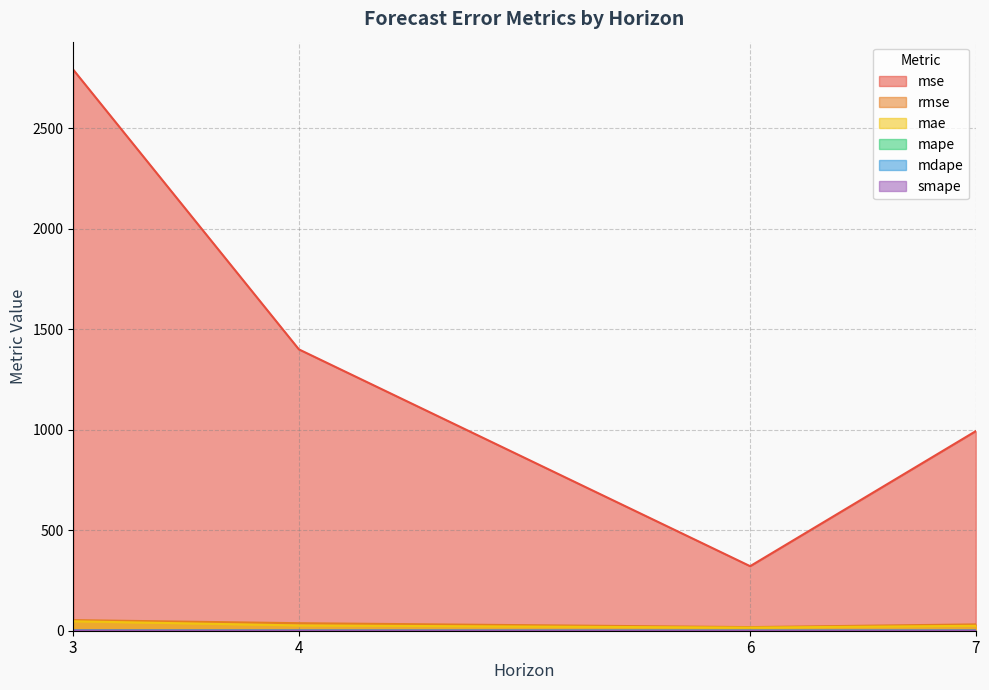

At which label is mdape closest to 0?

6